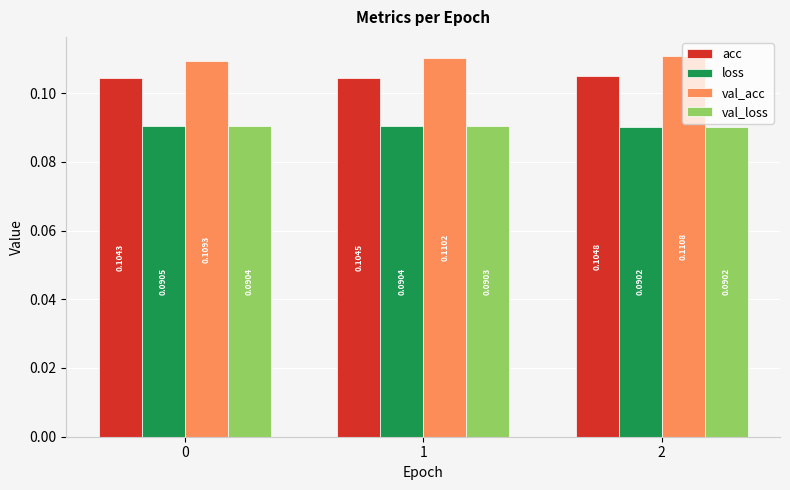

List the labels in order of acc value, smallest first.

0, 1, 2